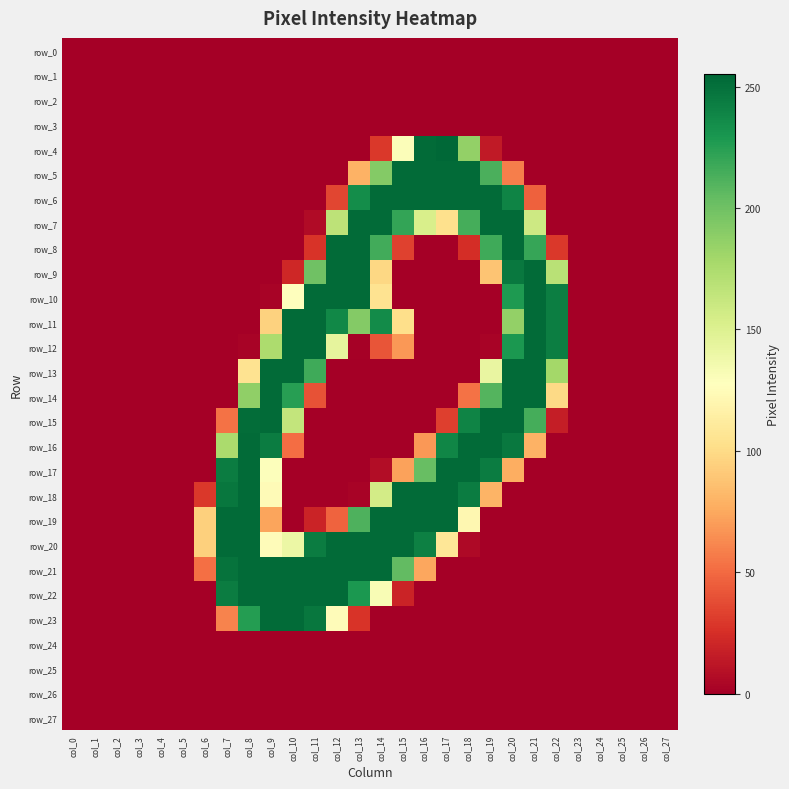

What is the sum of all row_12 values?

1664